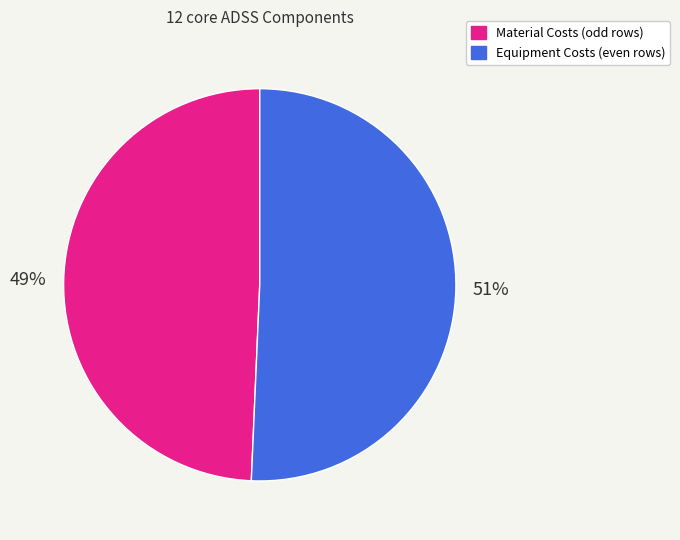

Between Material Costs (odd rows) and Equipment Costs (even rows), which is larger?

Equipment Costs (even rows)